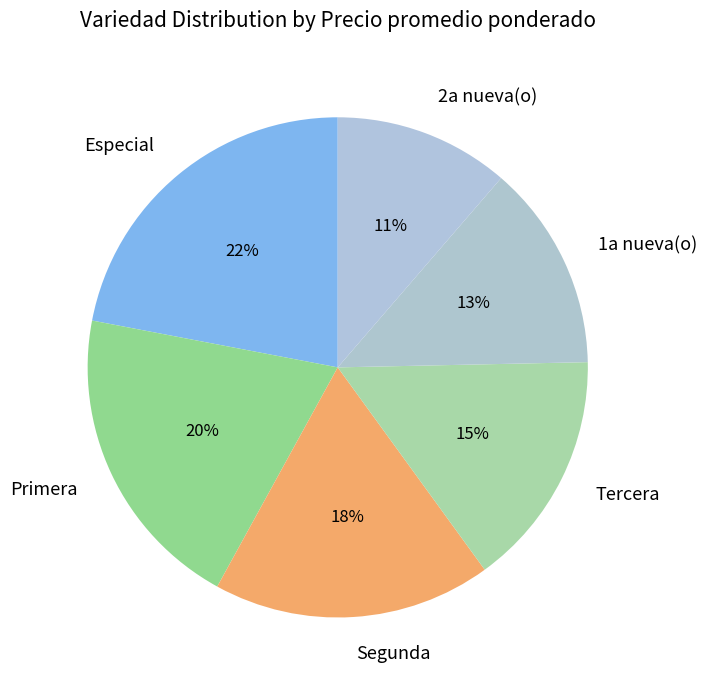

What is the smallest slice in the pie chart?

2a nueva(o)